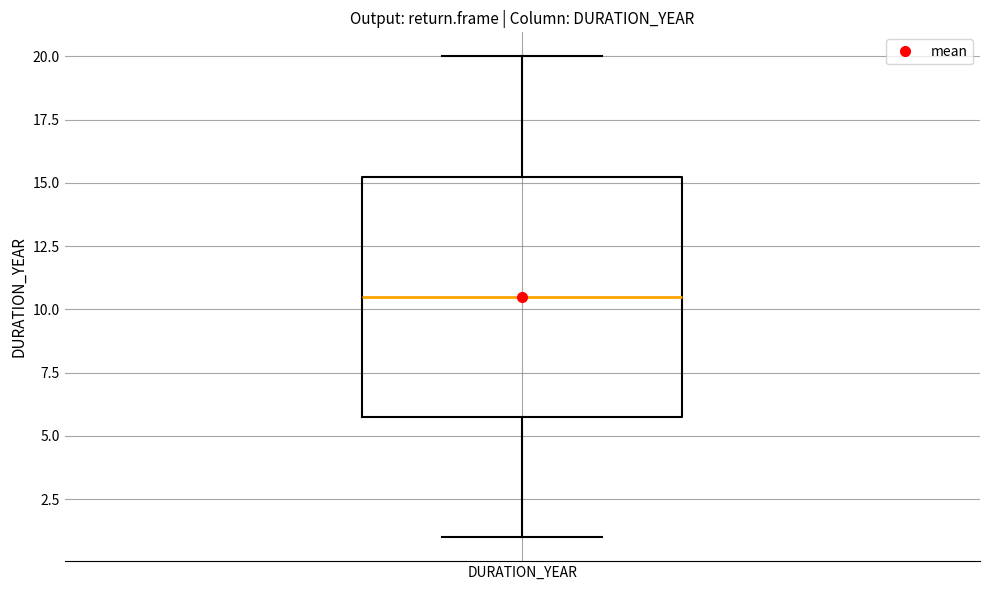

Read this box plot against the y-axis: the position of the median line, the range covered by the box, and the ends of both whiskers. The values are not printed on the chart, so give them approximately, as read against the axis.

median 10.5, box 6.0 to 15.5, whiskers 1.0 to 20.0